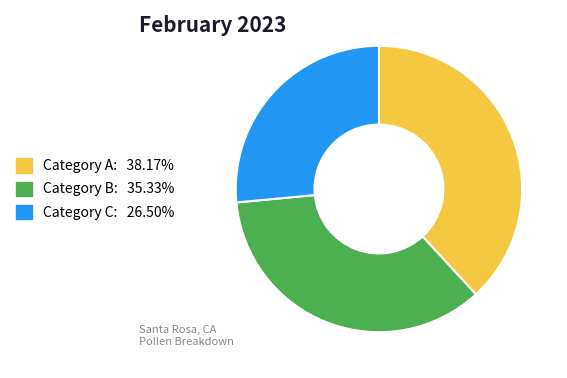

Is there a majority slice in this chart?

No